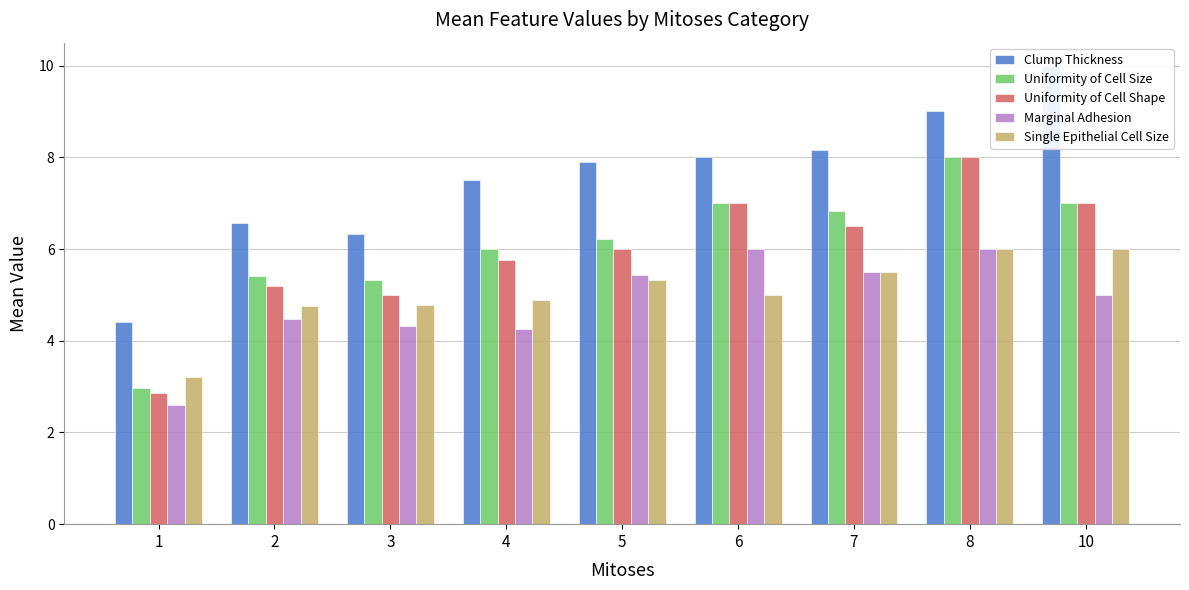

What is the sum of all Clump Thickness values?

67.9